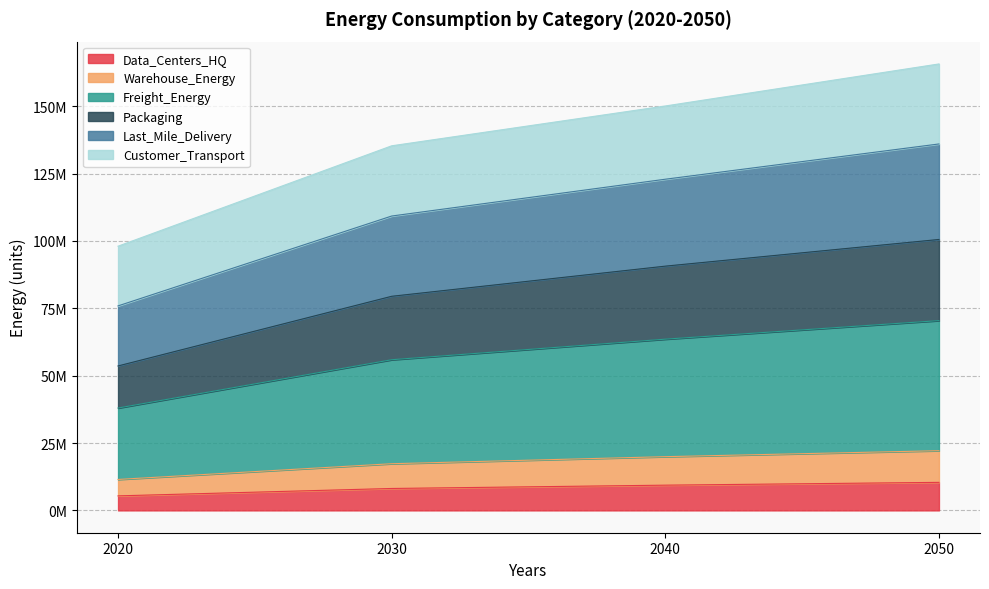

What are all the series names shown in the legend?

Data_Centers_HQ, Warehouse_Energy, Freight_Energy, Packaging, Last_Mile_Delivery, Customer_Transport